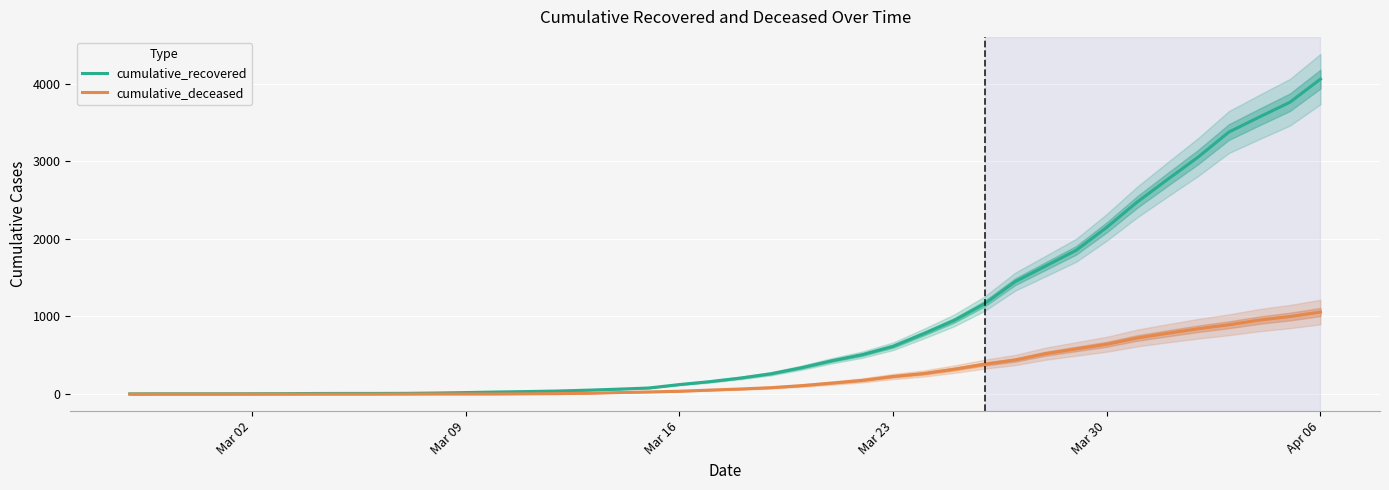

What are all the series names shown in the legend?

cumulative_recovered, cumulative_deceased